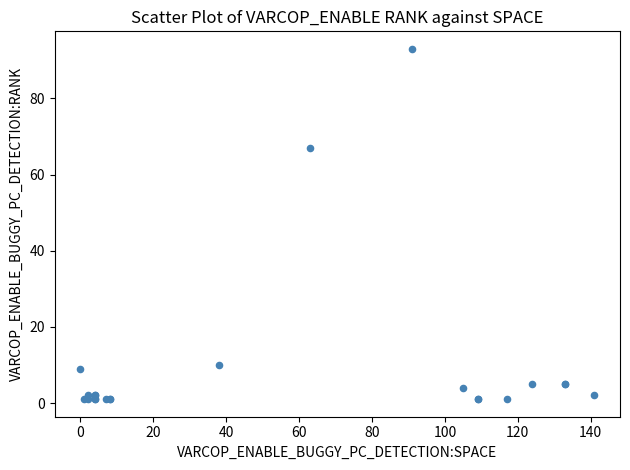

What Y value in the scatter plot is closest to 47?

67